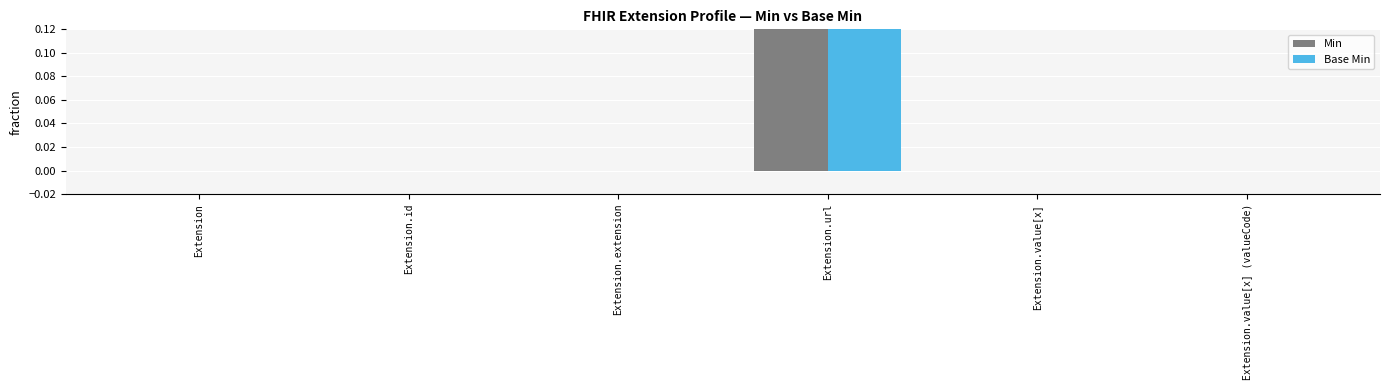

How many series are shown in this chart?

2